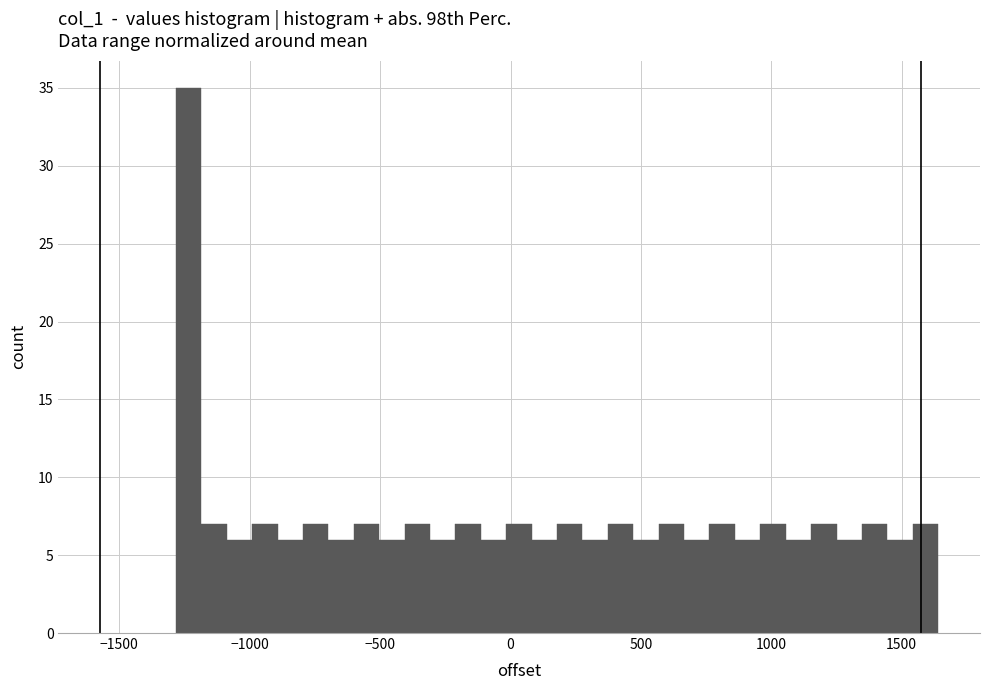

Read against the x-axis, roughly where is the centre of the tallest bar?

-1250